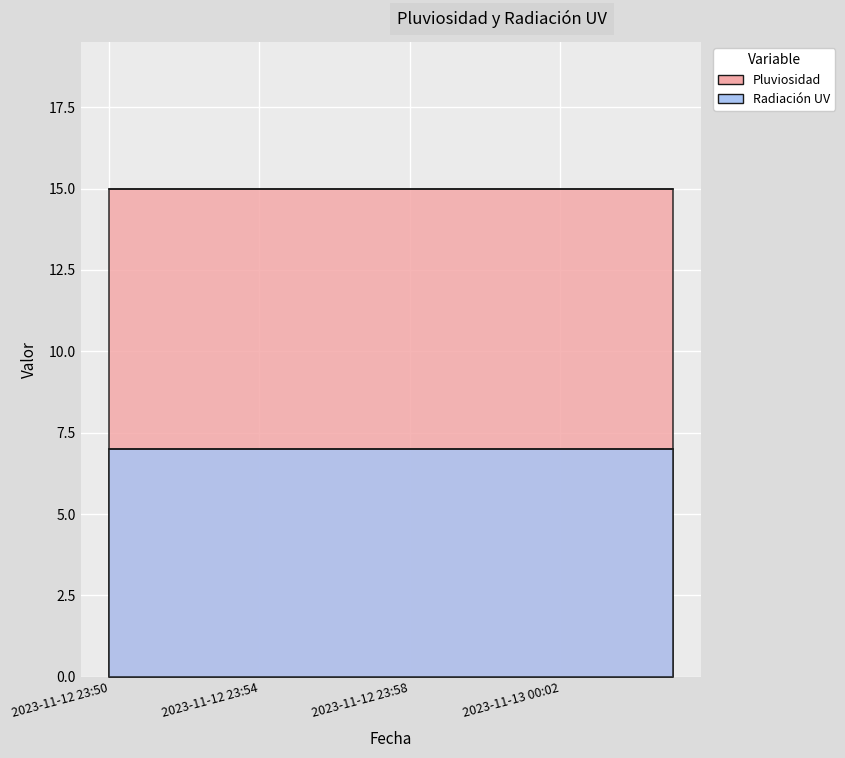

Rank the series at 2023-11-12 23:58 from highest to lowest value.

Pluviosidad, Radiación UV